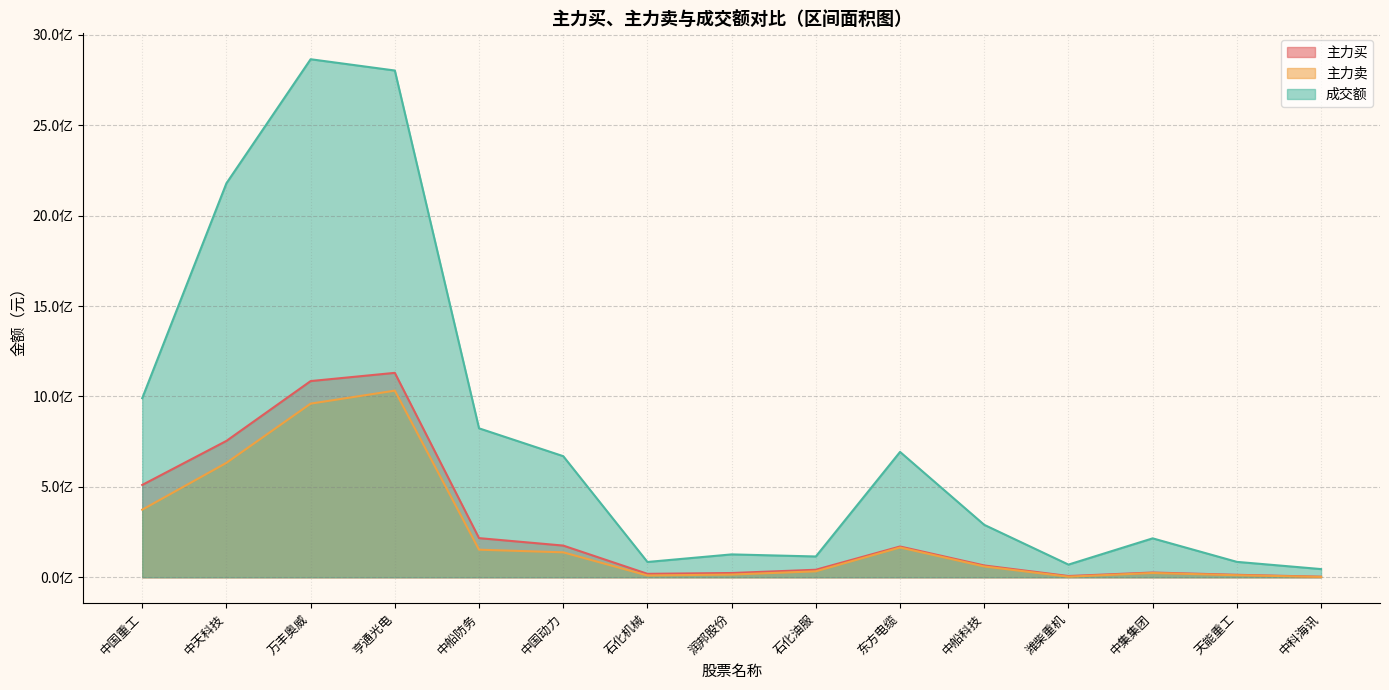

Reading left to right, list all the values displayed in this chart.

主力买: 510704030	754312776	1085127536	1130630040	216505616	175300029	19062832	23602728	41600796	170212749	65300701	6967680	26302299	13639290	3125699
主力卖: 373782576	632825278	960367522	1032242178	152551791	137955894	9912548	15025860	32946114	164743723	59875256	3278450	23604909	11412710	2127858
成交额: 990560566	2179247662	2865198858	2802807221	823831339	669779937	84612128	126531575	115000403	693288454	290019634	70185616	215278211	85240900	45329175